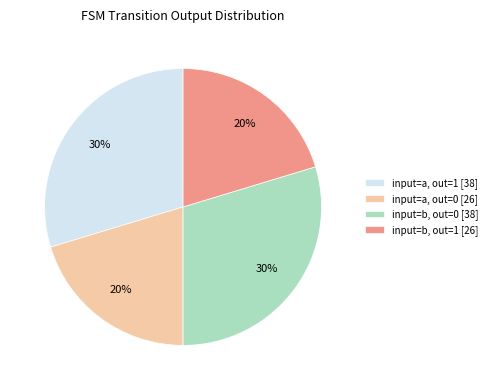

To the nearest percent, what portion does input=a, out=1 [38] represent?

30%